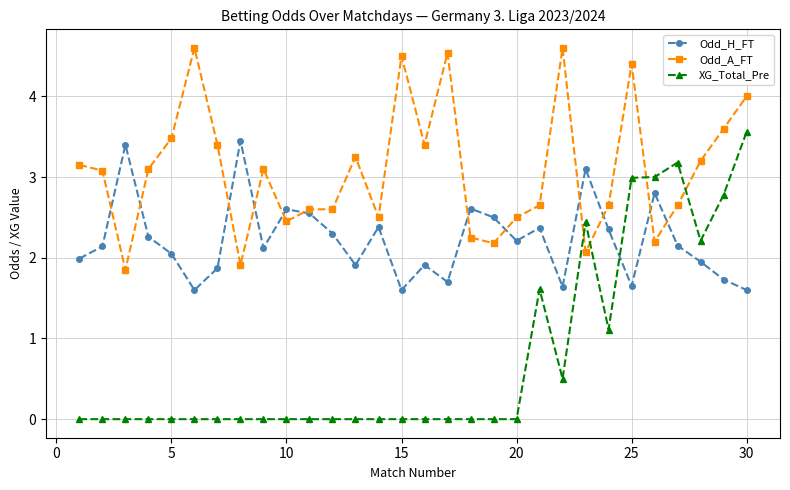

What is the lowest value of the Odd_H_FT series?

1.6